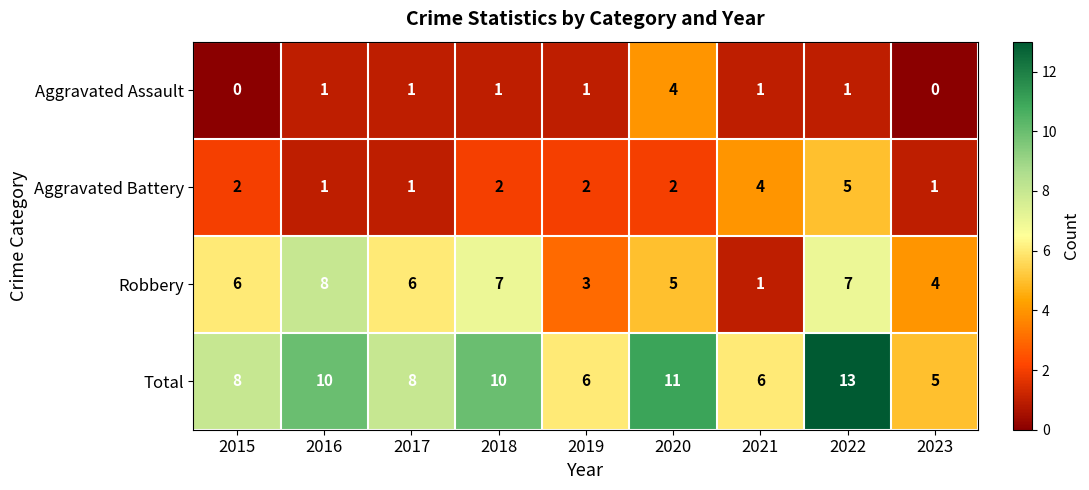

Which label corresponds to the largest value in the chart?

2022